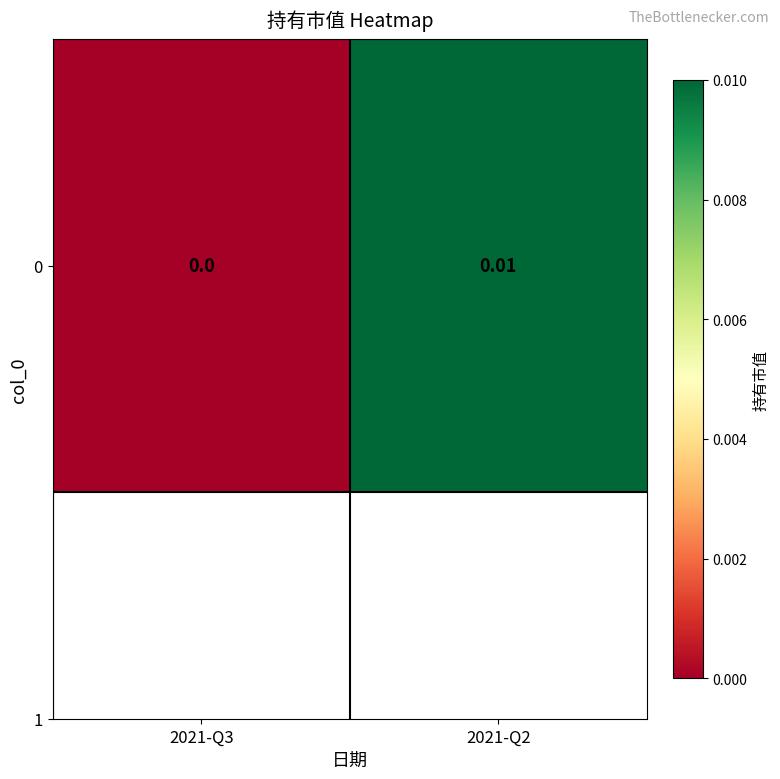

Between 2021-Q2 and 2021-Q3, which is larger?

2021-Q2